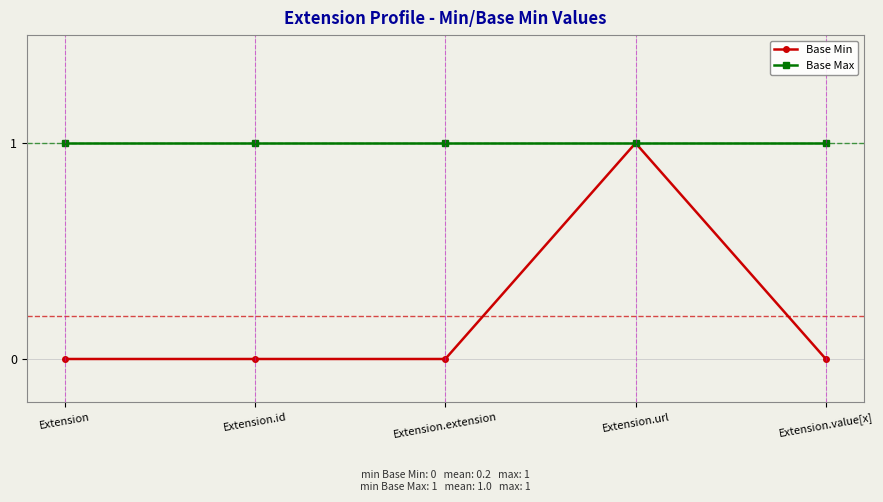

List the series in order of their overall mean, highest first.

Base Max, Base Min